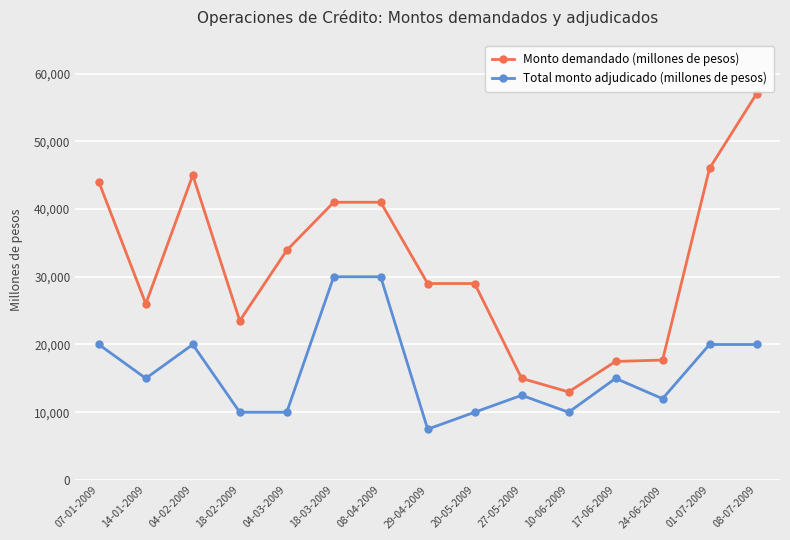

What value does the Total monto adjudicado (millones de pesos) series have at 17-06-2009, to the nearest 50?

15000